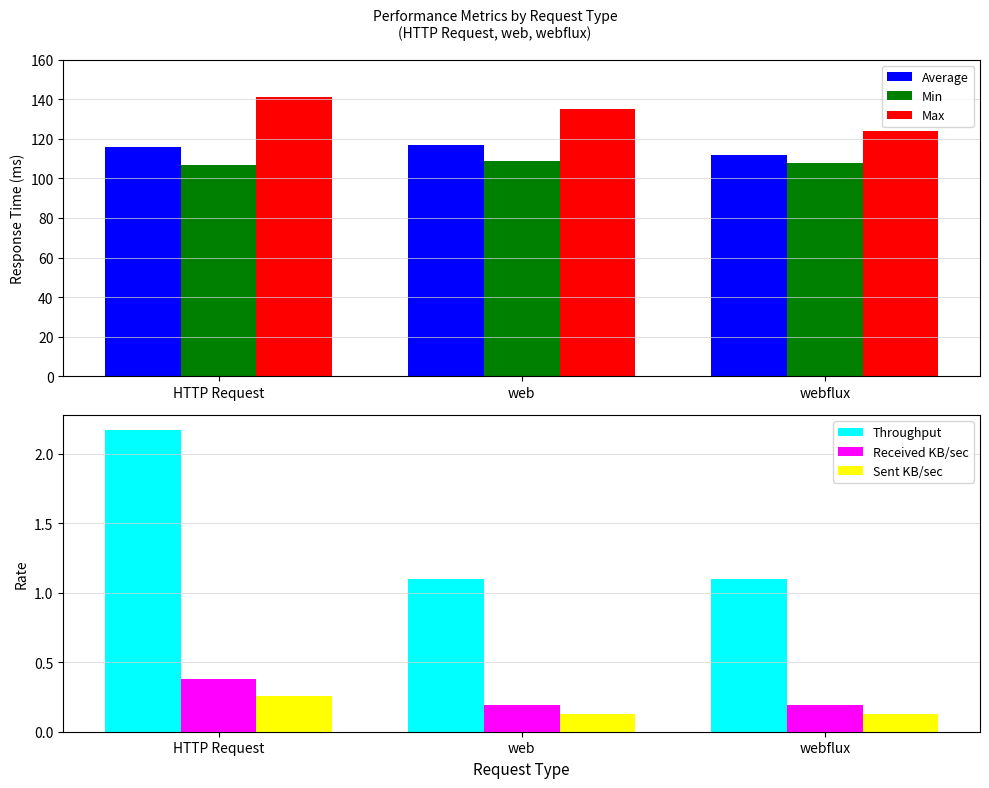

What is the label of the 2nd bar from the left?

web